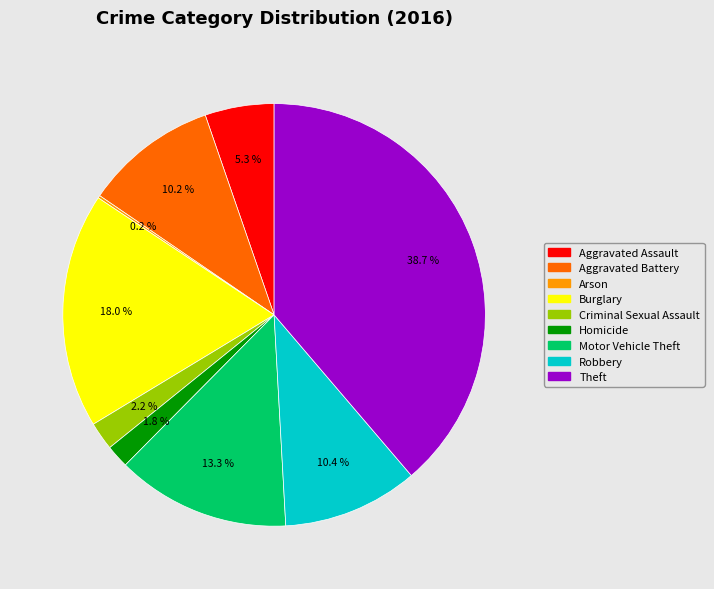

What is the ratio of the value at Robbery to the value at Aggravated Battery?

1.0